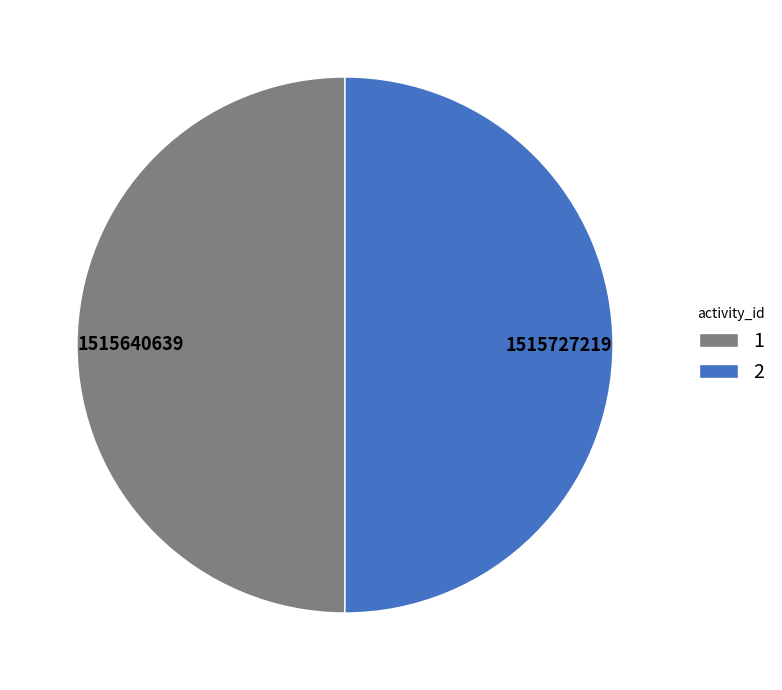

Do 1515727219 and 1515640639 together represent more than half of the pie?

Yes